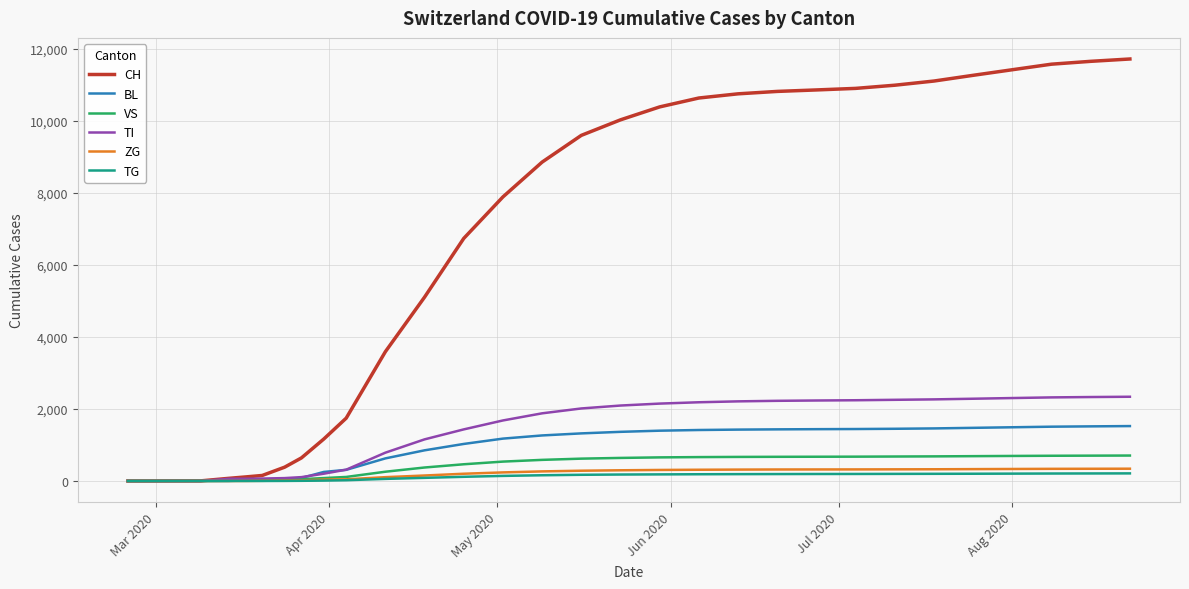

Which series has the largest total across all categories?

CH